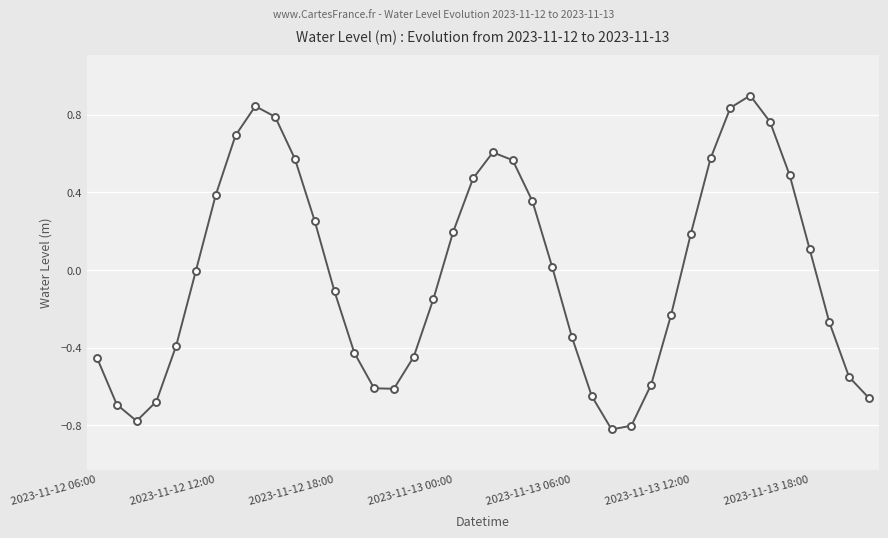

What is the greatest value displayed?

0.9